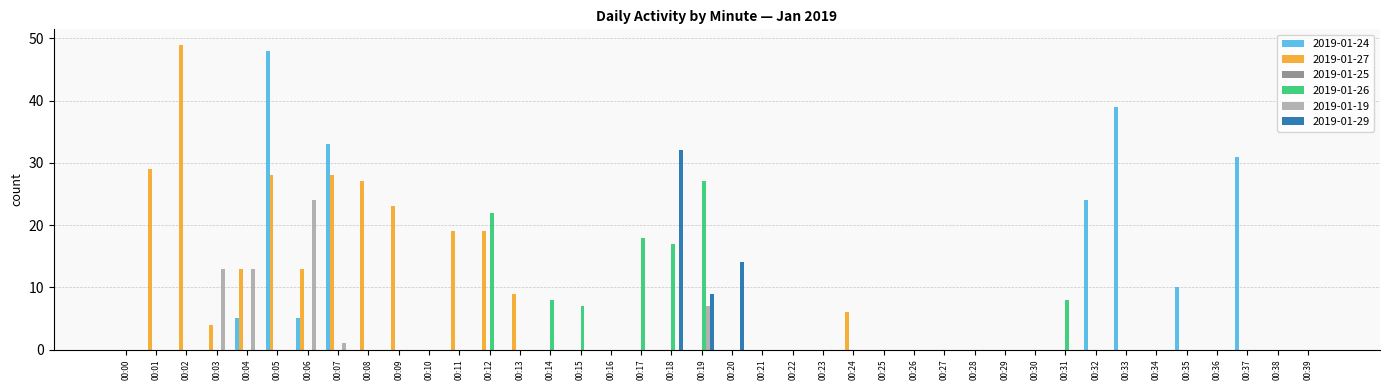

What is the spread (max minus min) of values at 00:32?

24